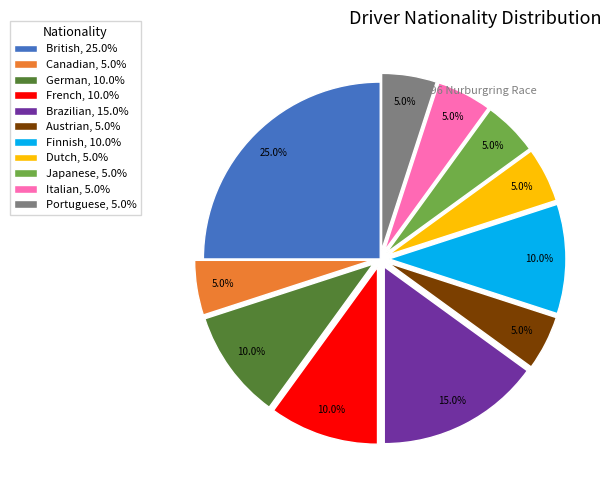

Does any single category account for the majority?

No